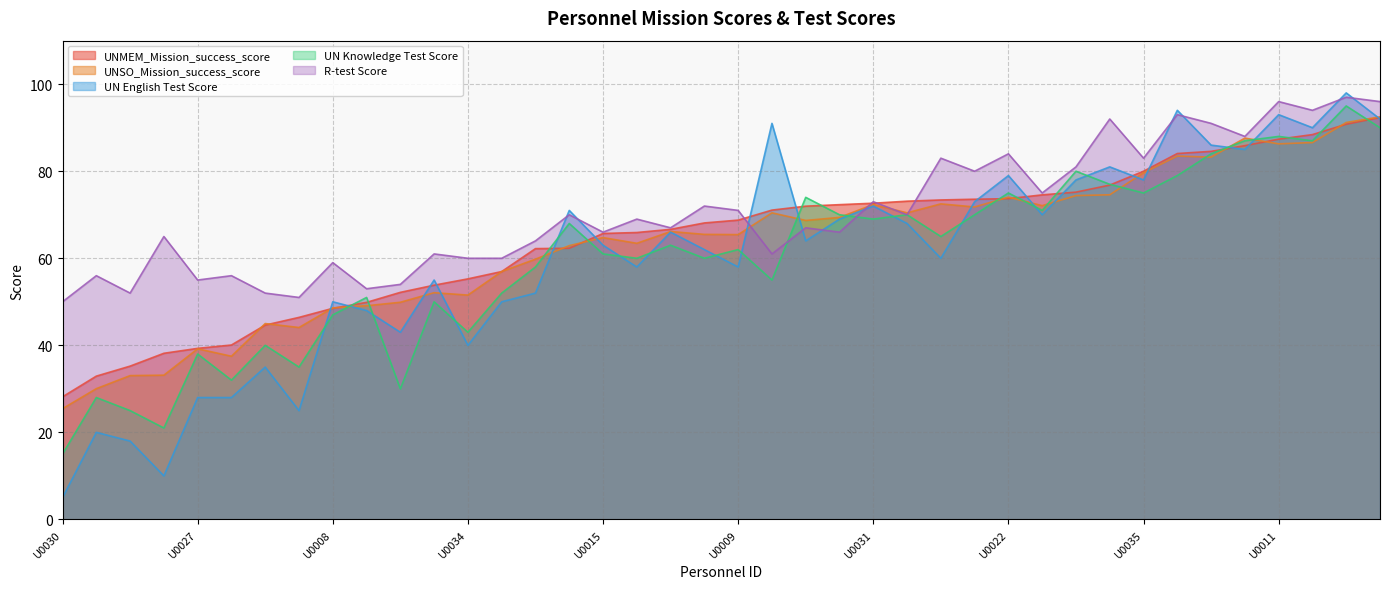

What is the value of the UNSO_Mission_success_score point at the 35th from the left?

79.7